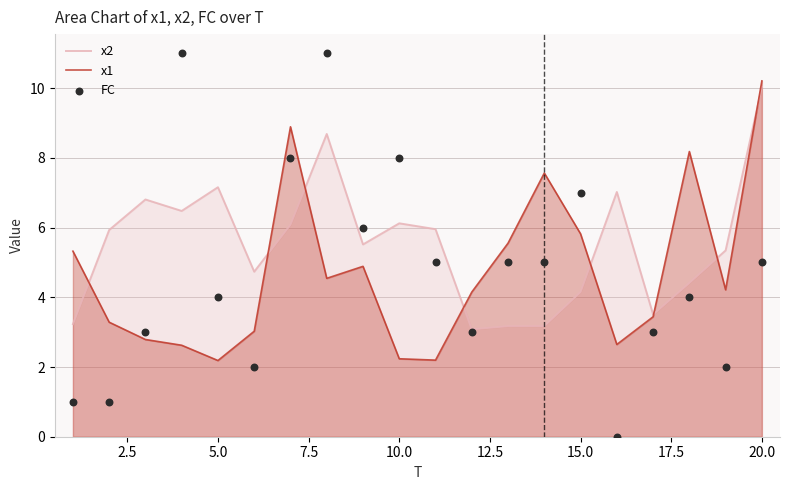

Which series has the largest Y range (max minus min)?

FC